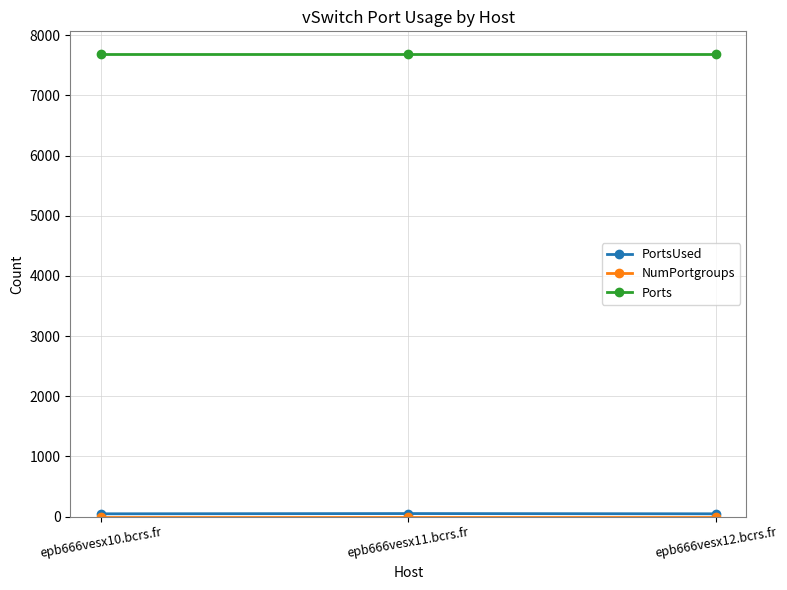

Does the chart have visible grid lines?

Yes